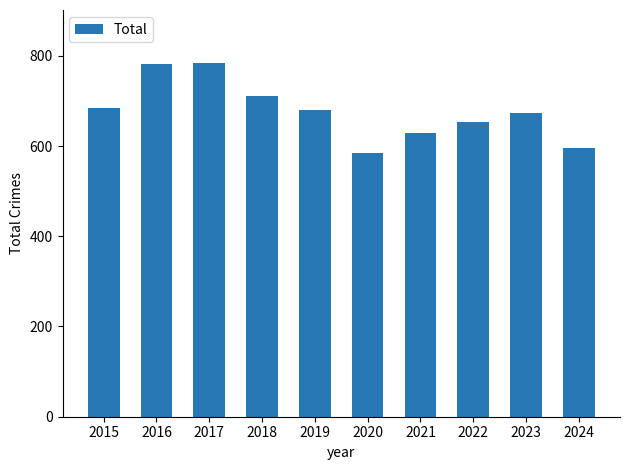

What is the value of the 8th bar from the left?

654